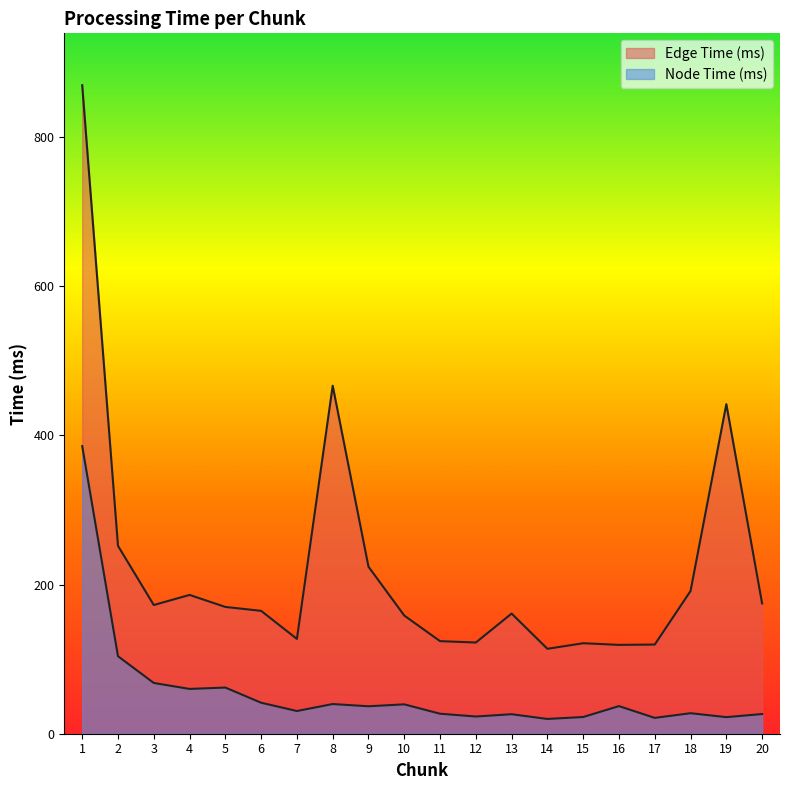

True or false: Node Time (ms) and Edge Time (ms) intersect in this chart.

False